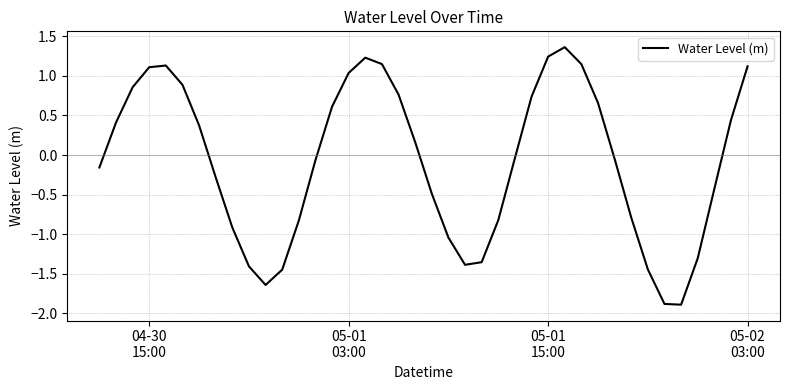

What is the sum of all values?

-3.2